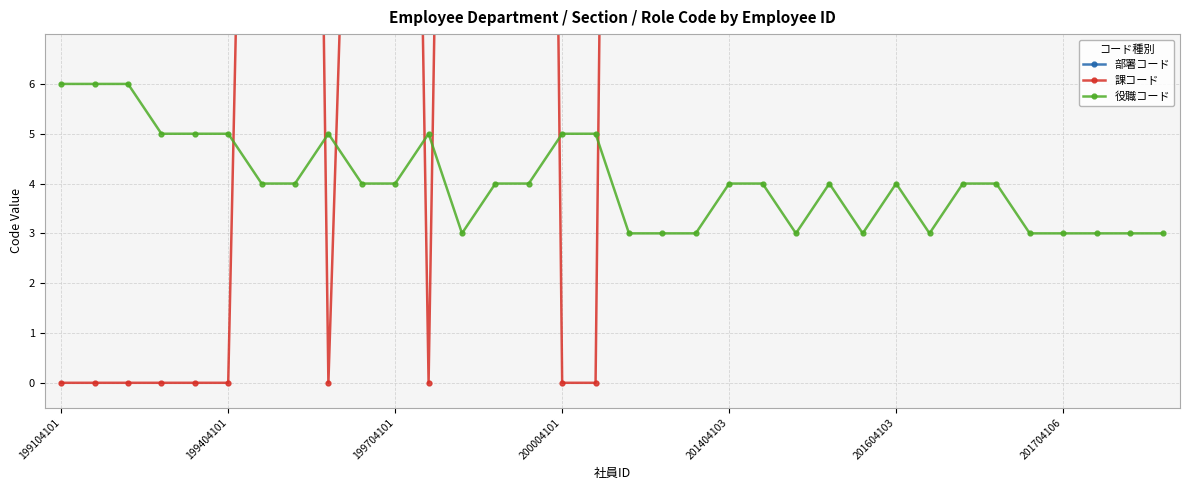

At which label does 部署コード reach its minimum?

199104101